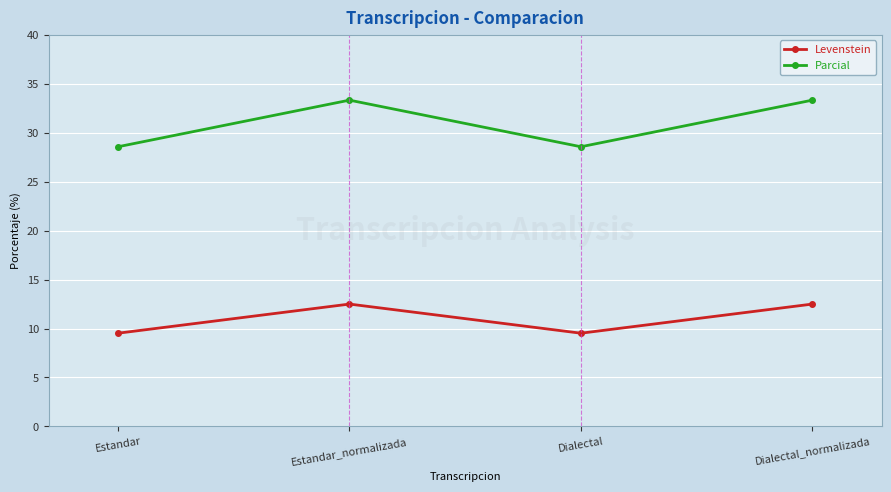

How many interior local valleys does the Levenstein series have?

1